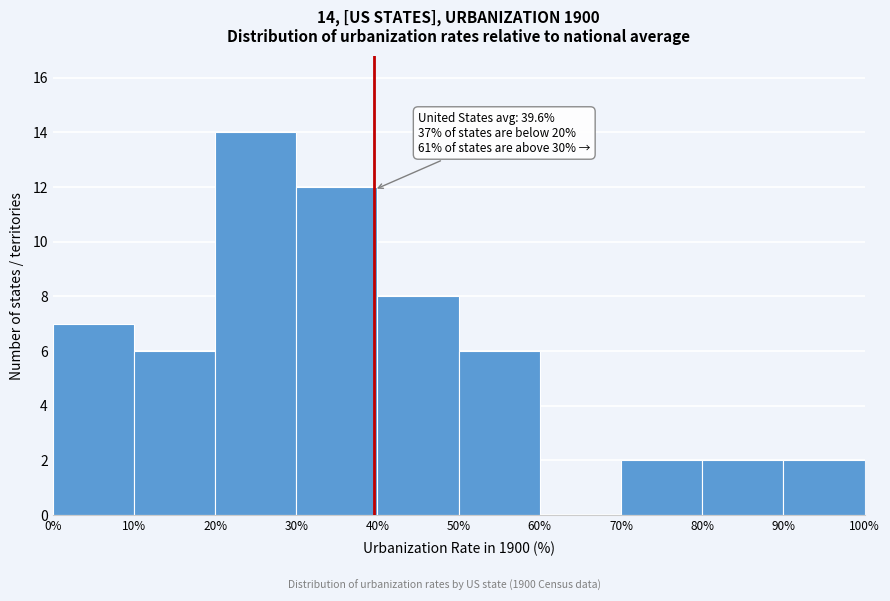

Which range on the x-axis has the tallest bar?

20% to 30%